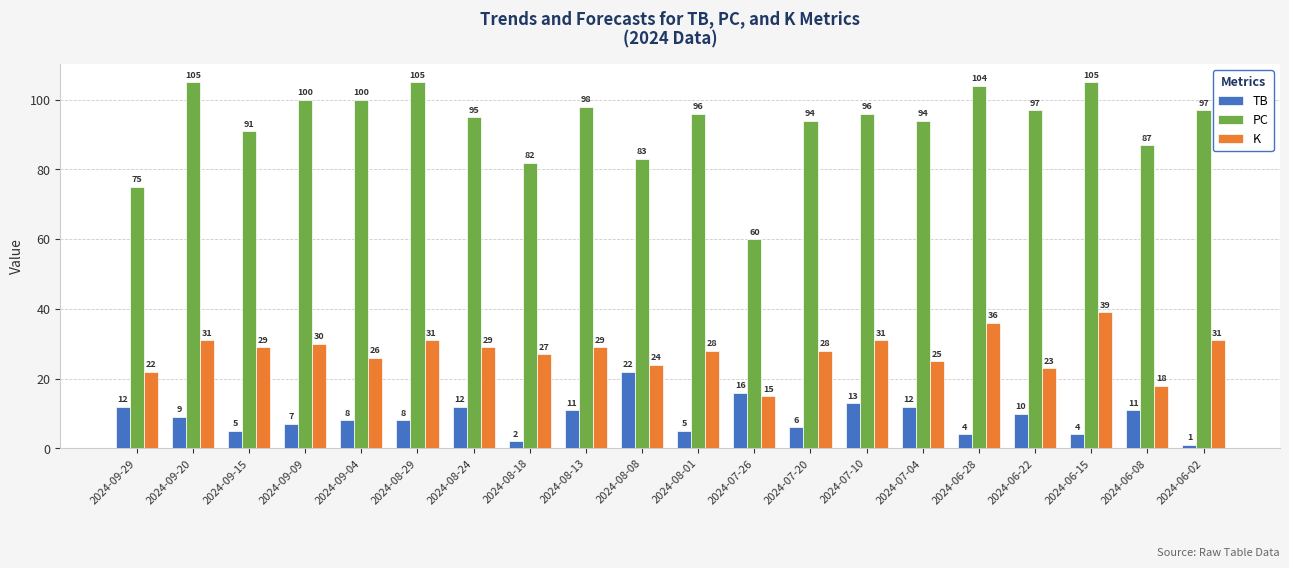

At how many categories does at least one series exceed 28?

20